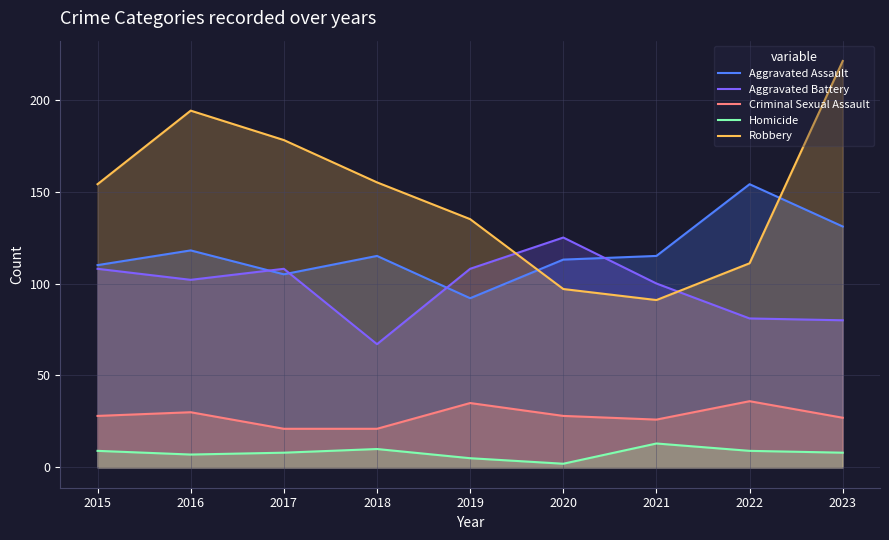

What is the value of the Robbery point at the 3rd from the left?

178